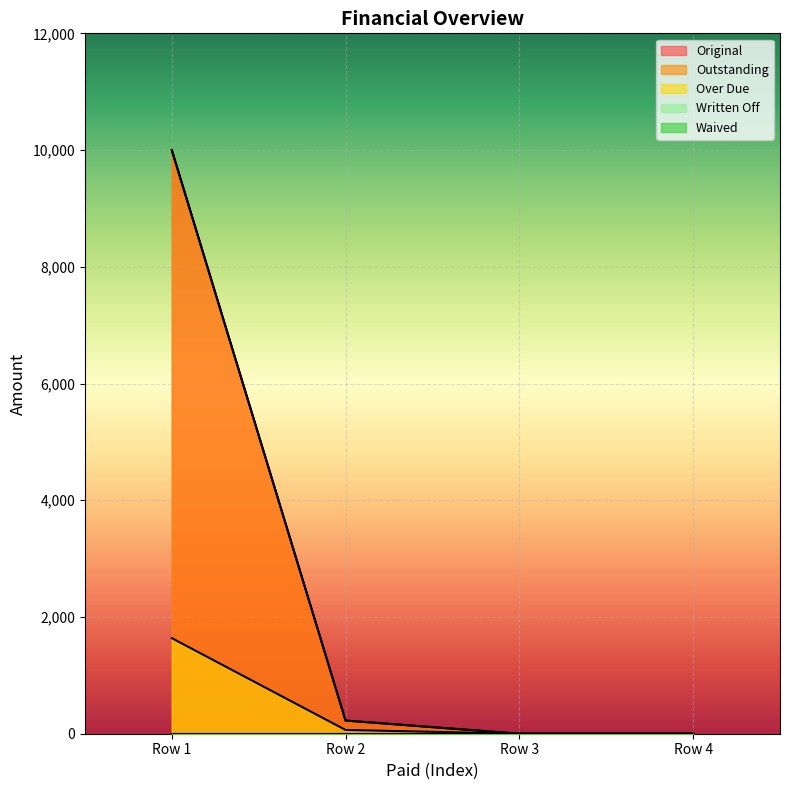

Is it true that Original equals 0.0 at 0?

True